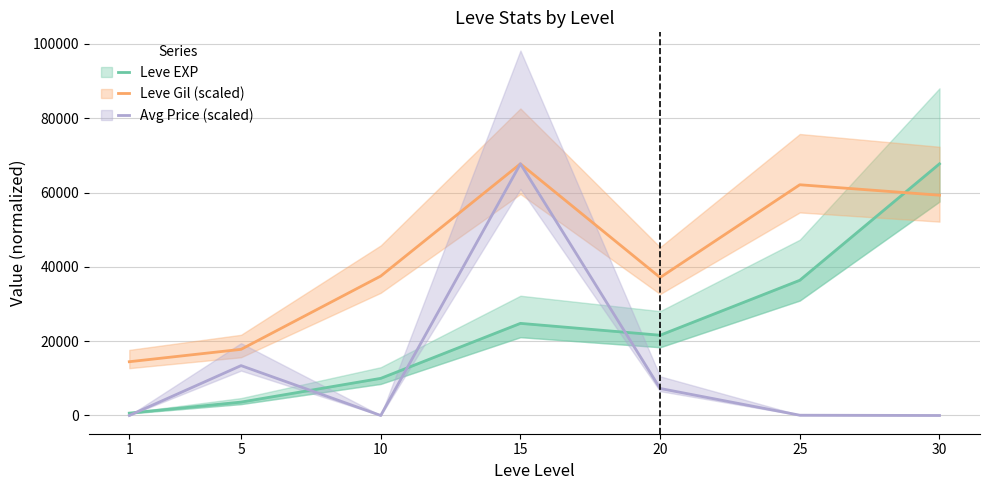

What is the total value across all series at 10?

47508.3